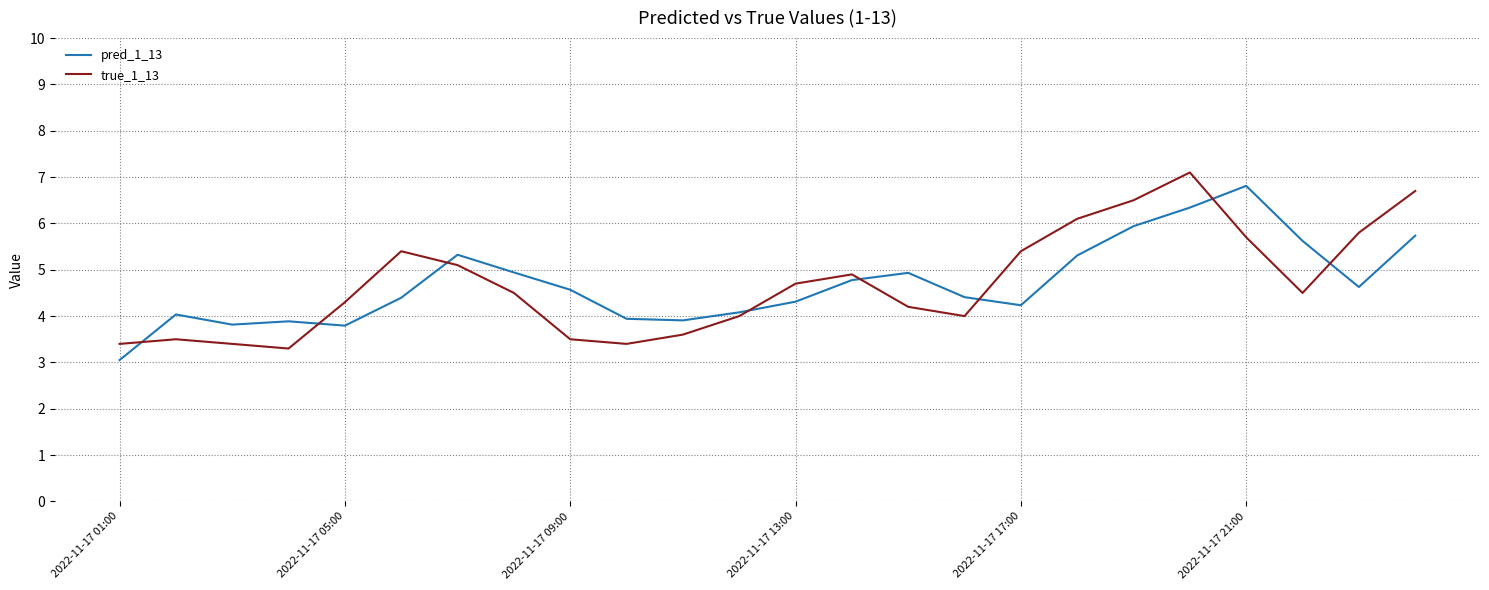

What is the minimum value shown in the chart?

3.1